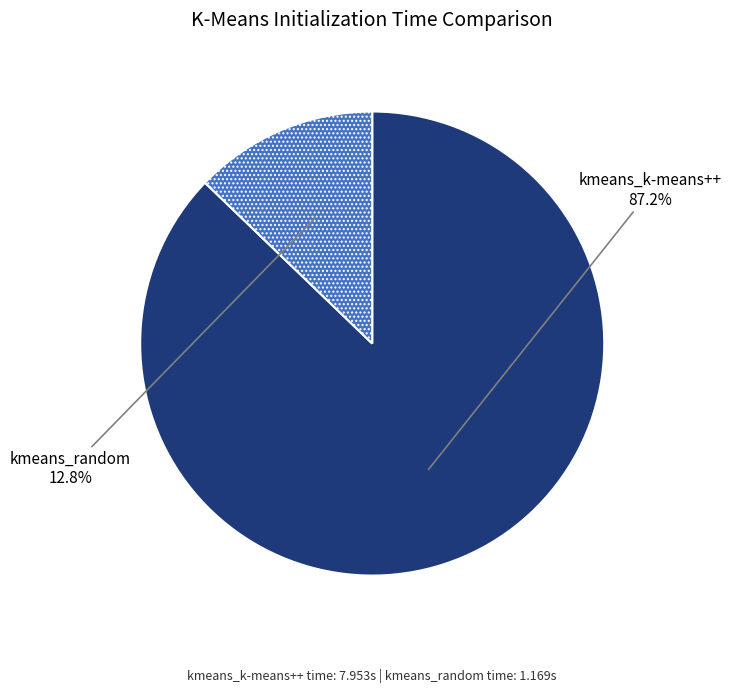

Is there a majority slice in this chart?

Yes